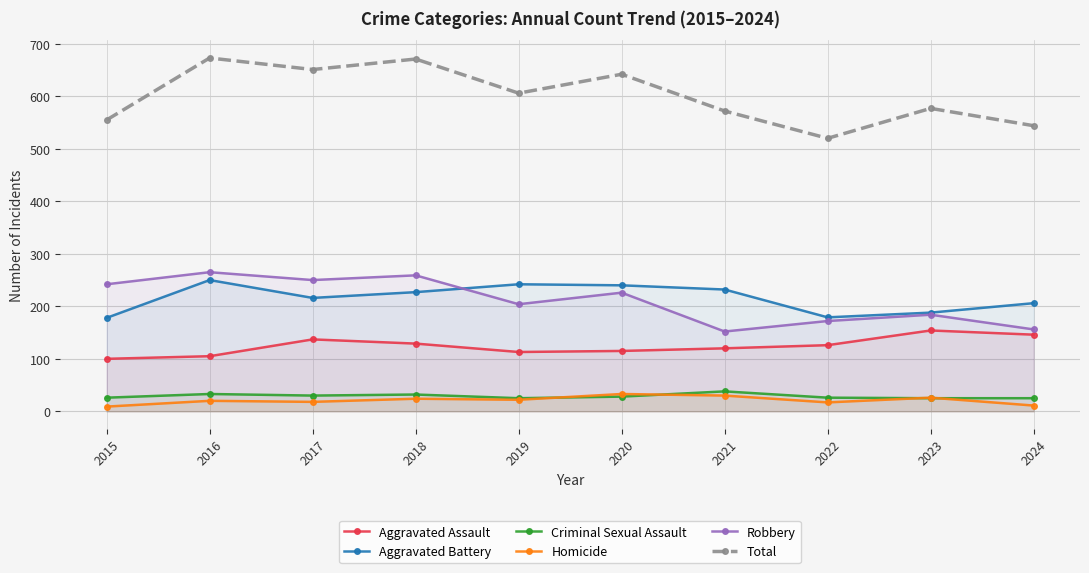

What is the greatest value displayed?

673